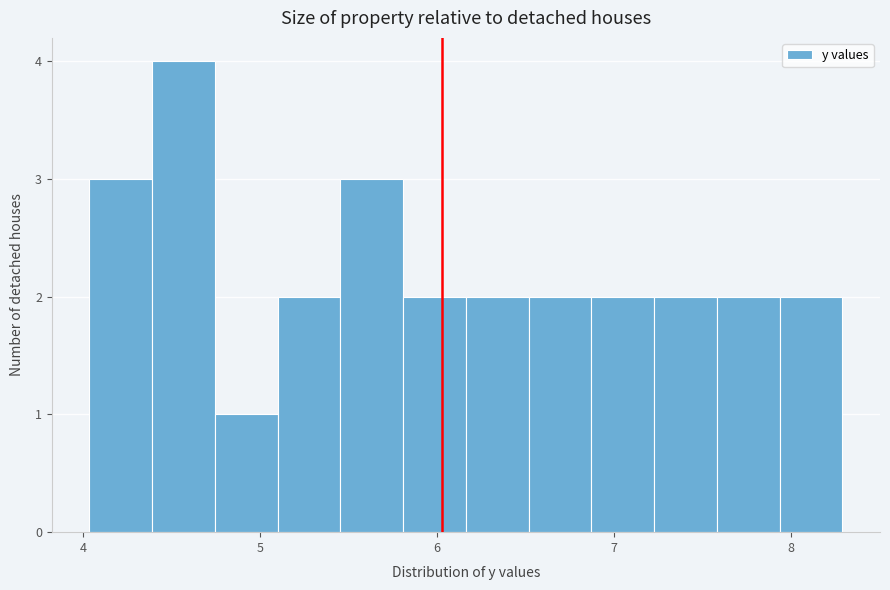

Read against the x-axis, roughly where is the centre of the tallest bar?

4.6